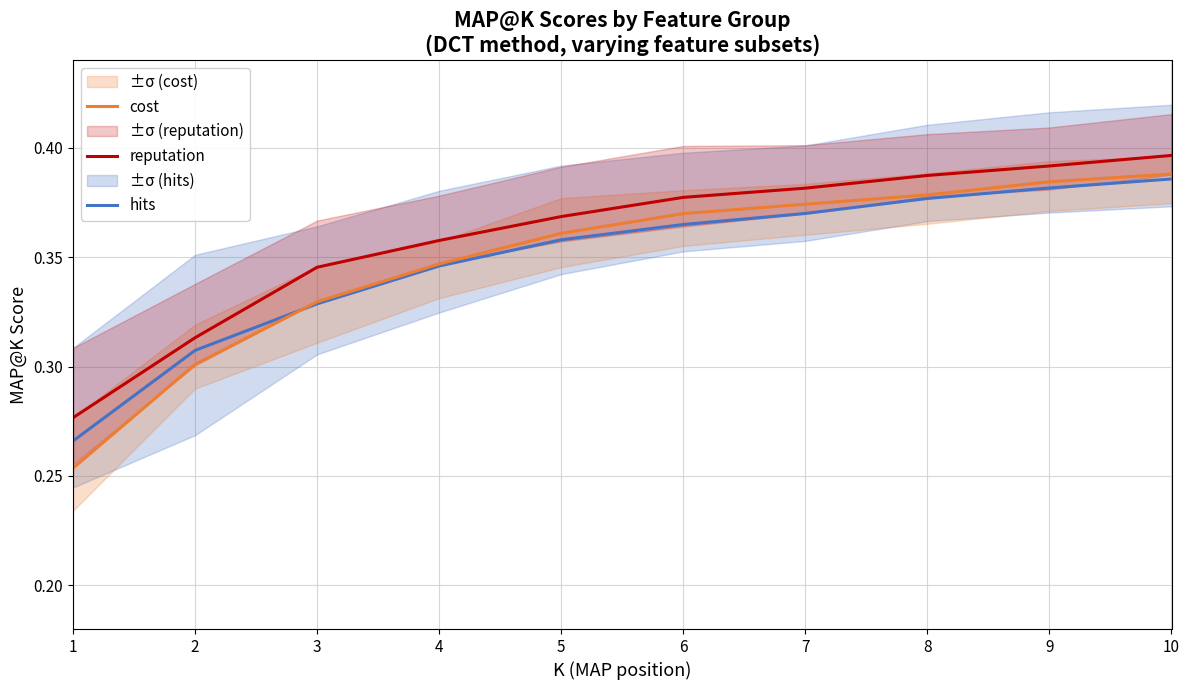

At which category is the sum across all series the highest?

10